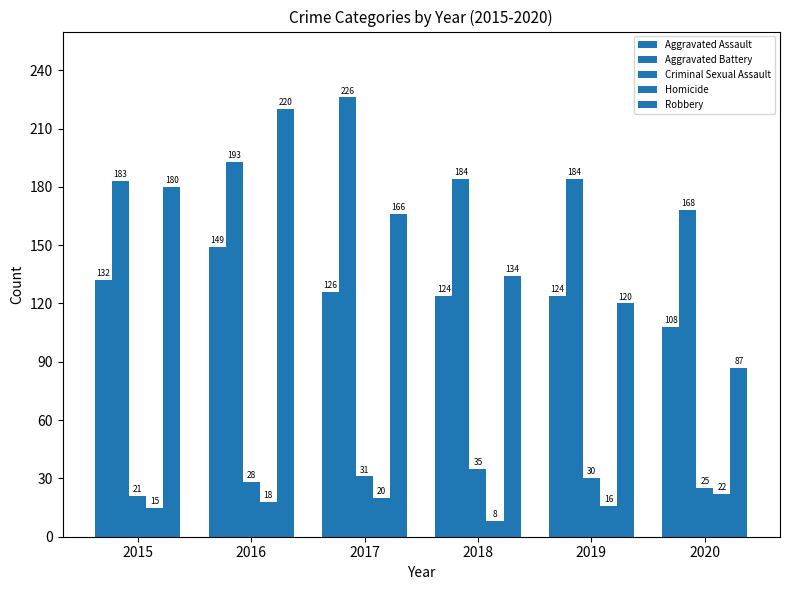

Which series has the widest spread of values?

Robbery